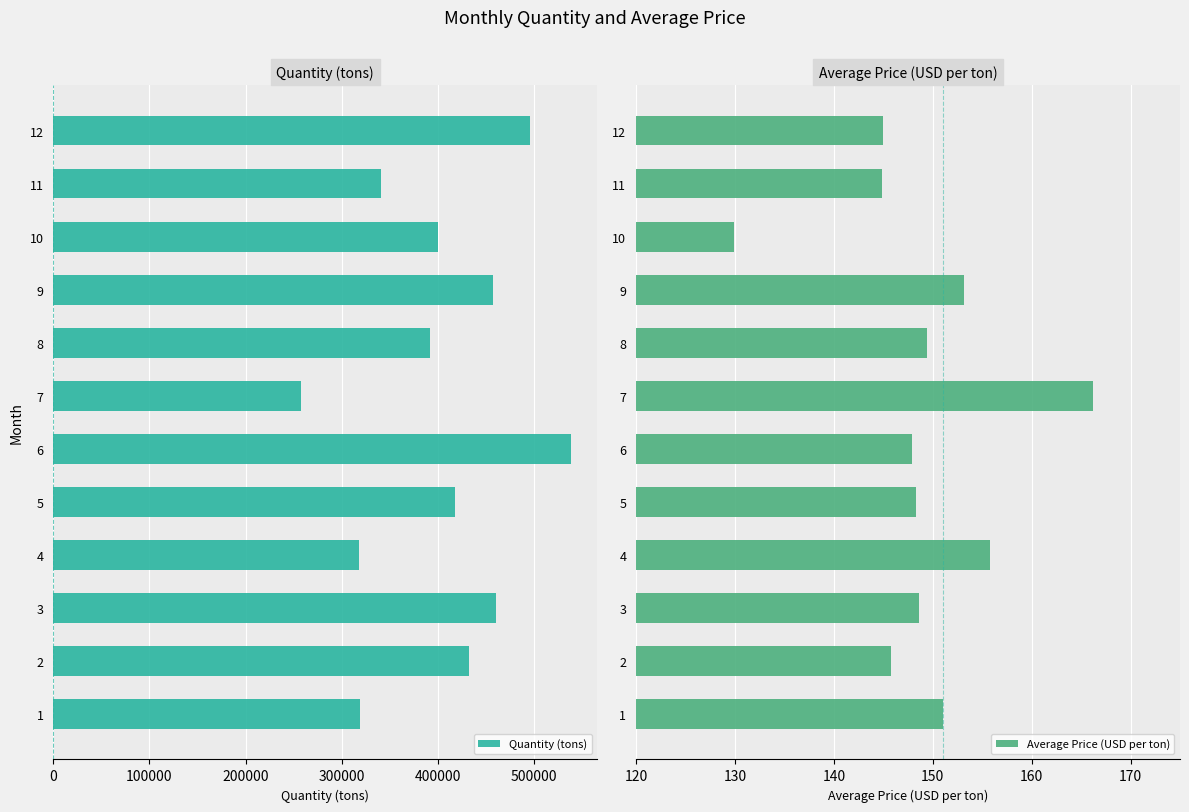

The value of Quantity (tons) at 6 is 538584. True or false?

True